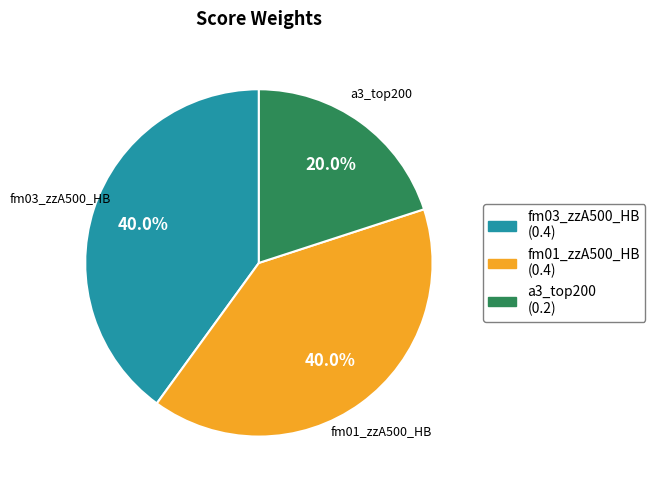

Does fm01_zzA500_HB represent more than half of the total?

No